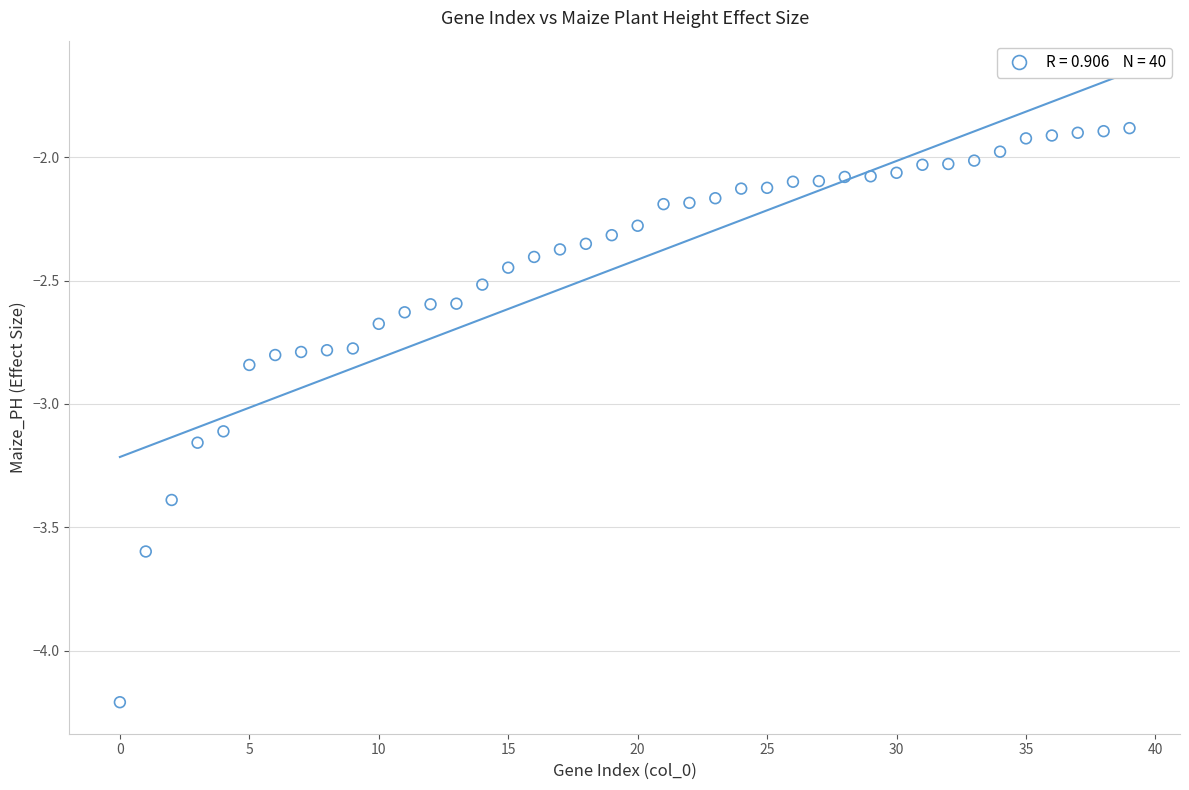

What is the range of Y values (max minus min)?

2.3